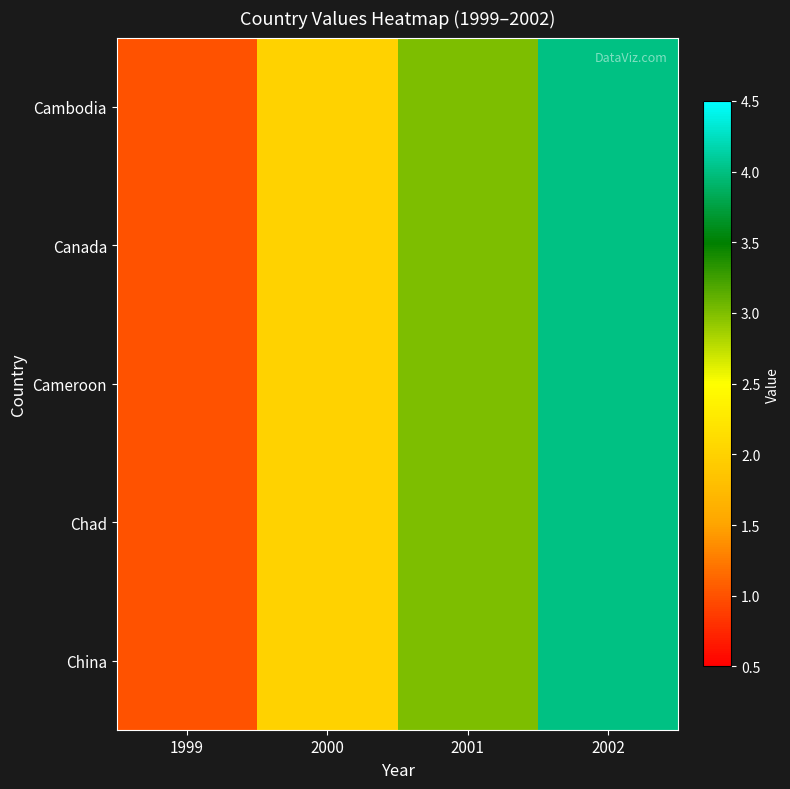

How many distinct data groups are displayed?

5